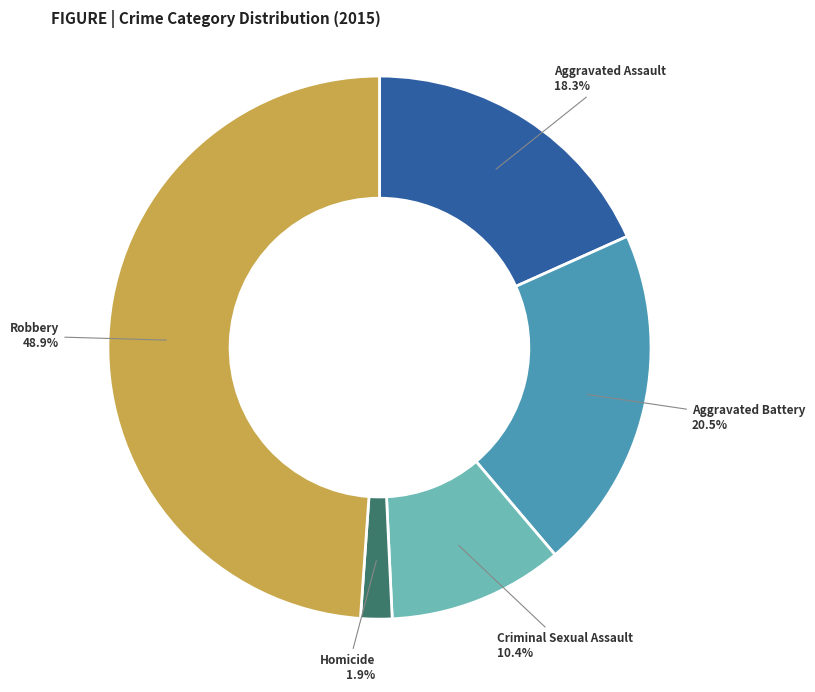

How many segments does this pie chart have?

5